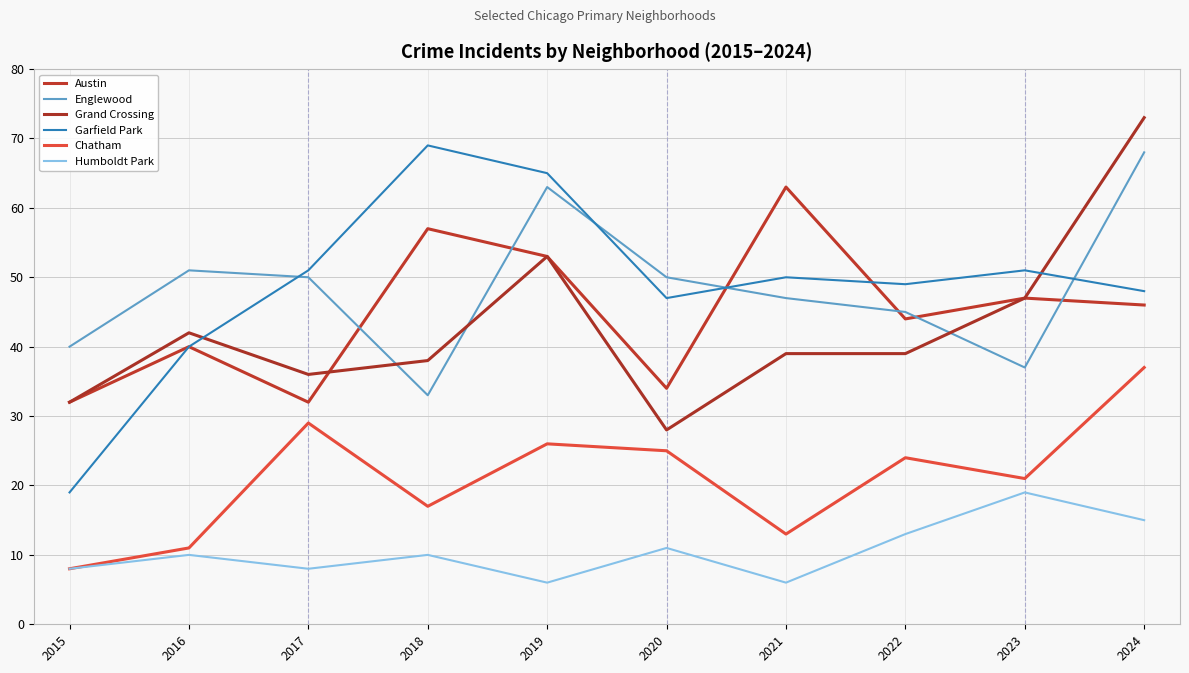

Between 2016 and 2019, which is larger?

2019